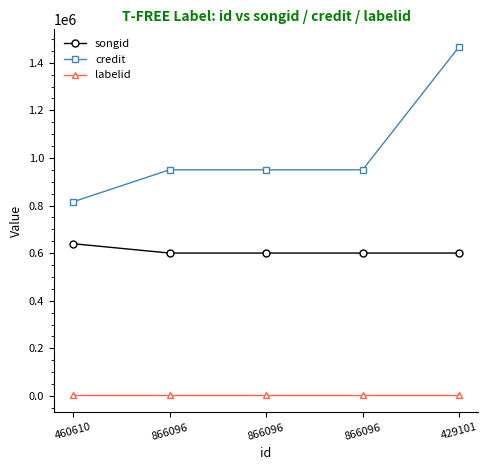

Rank the series by their average value, from highest to lowest.

credit, songid, labelid